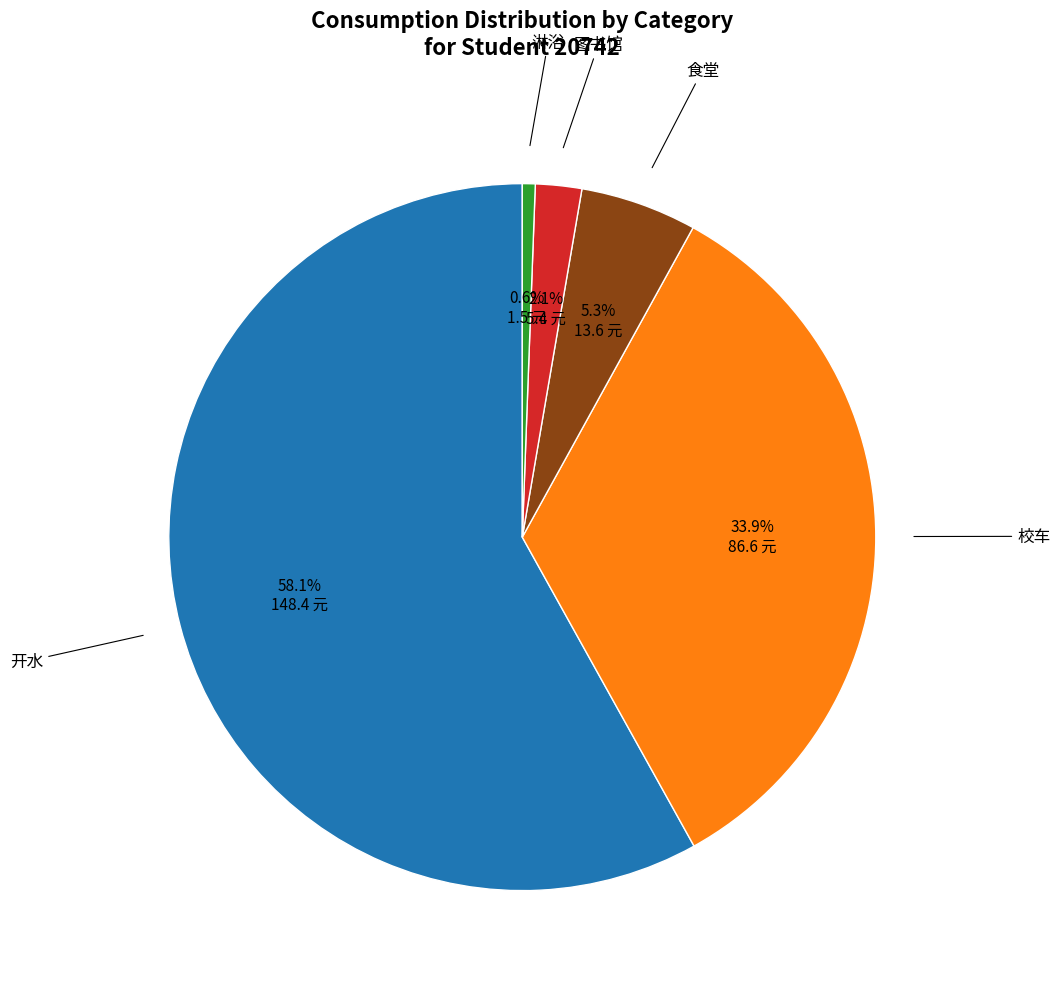

To the nearest percent, what is the average slice percentage?

20%